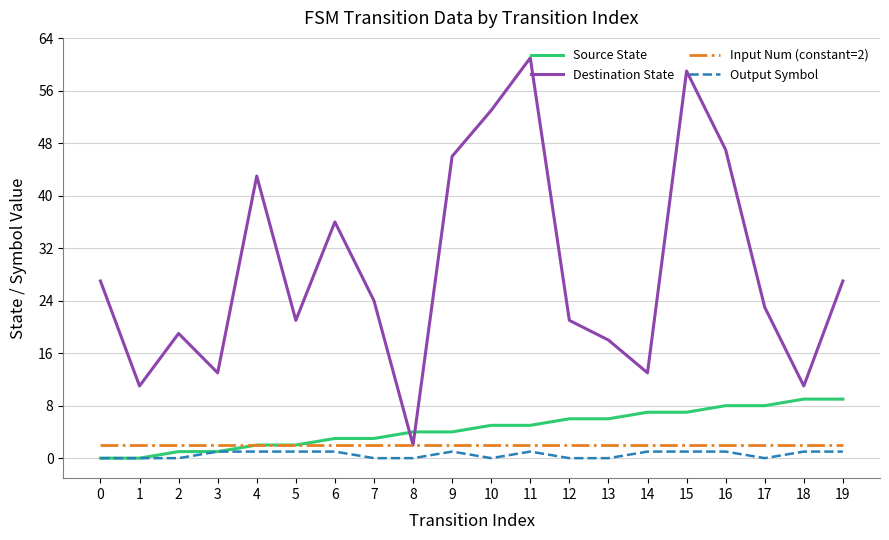

What is the highest value of the Output Symbol series?

1